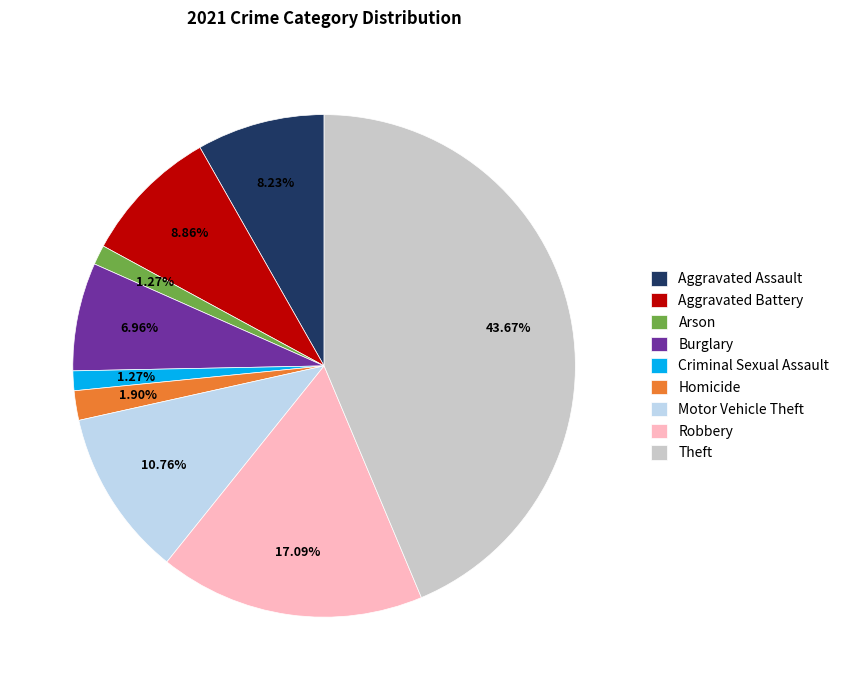

Is it true that Criminal Sexual Assault is 1% of the pie?

True